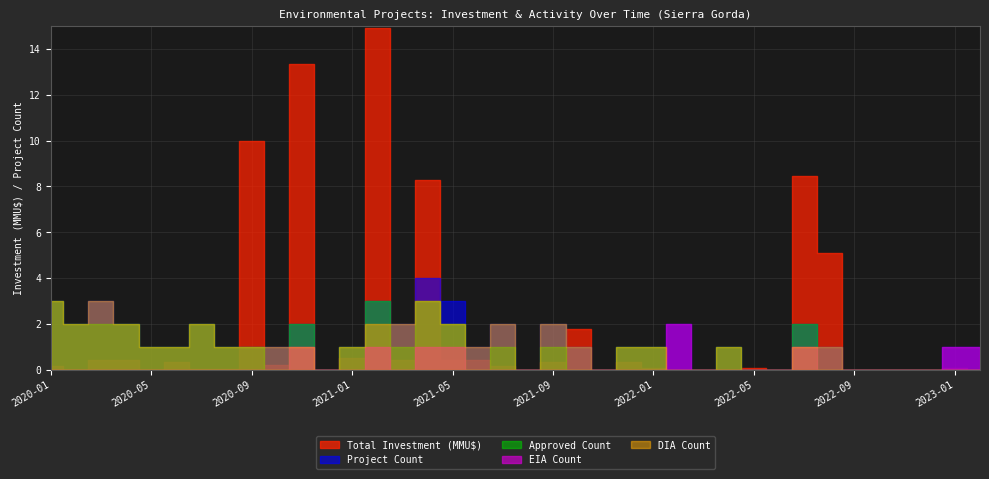

Which series has the largest total across all categories?

Total Investment (MMU$)